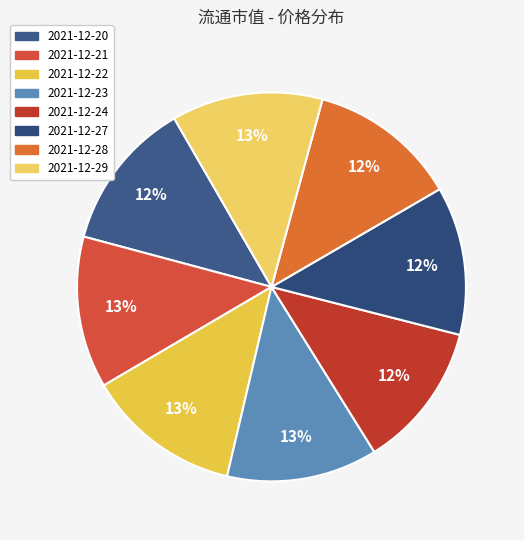

True or false: 2021-12-29 accounts for 13% of the total.

True